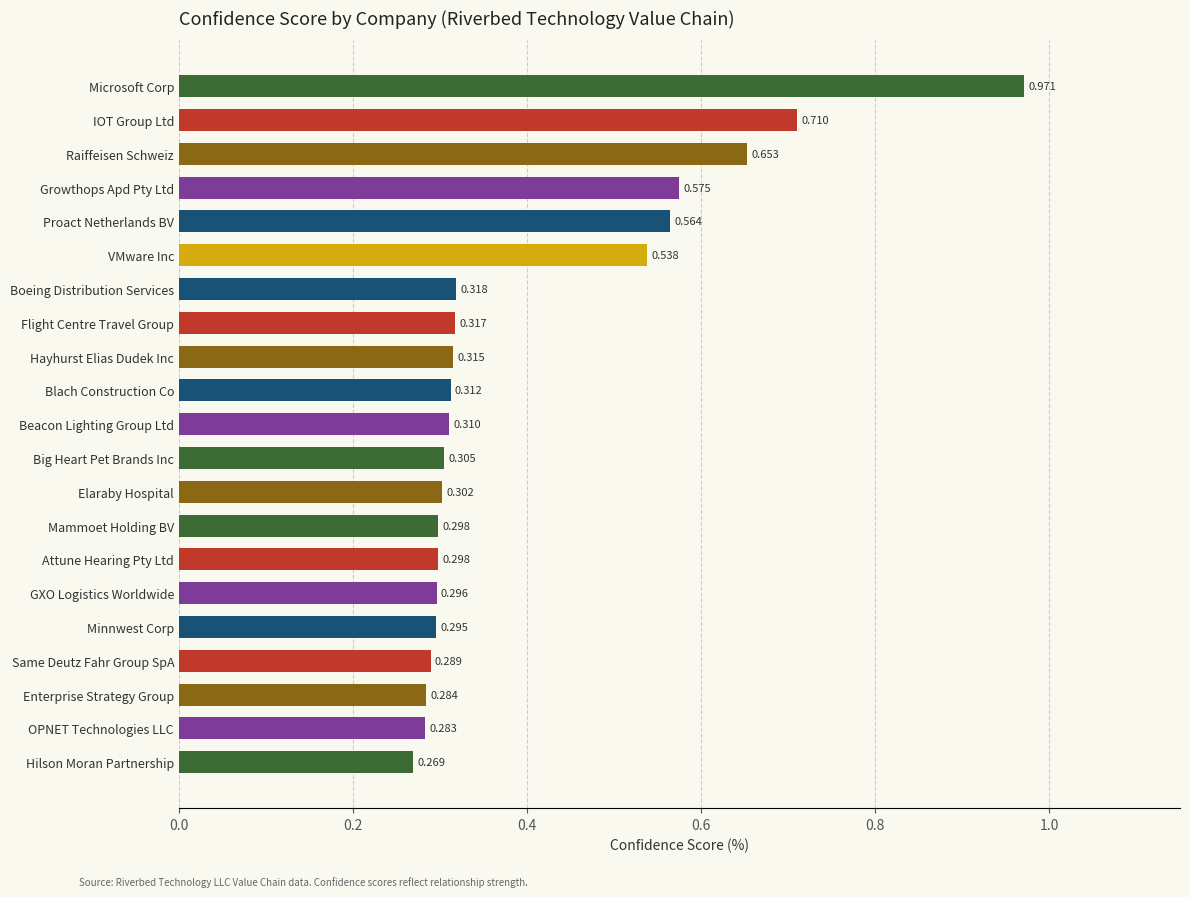

Where is the data nearest to the value 0?

Hilson Moran Partnership